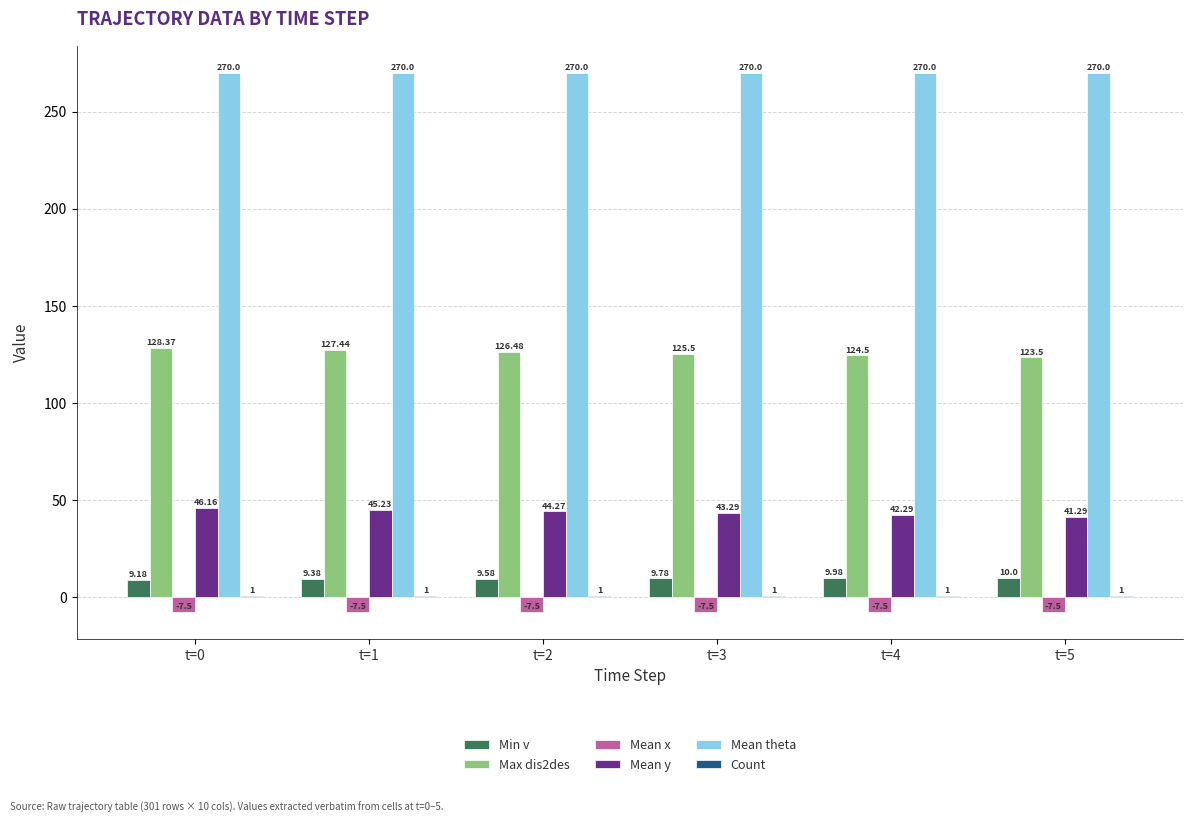

List the labels in order of Mean y value, largest first.

t=0, t=1, t=2, t=3, t=4, t=5